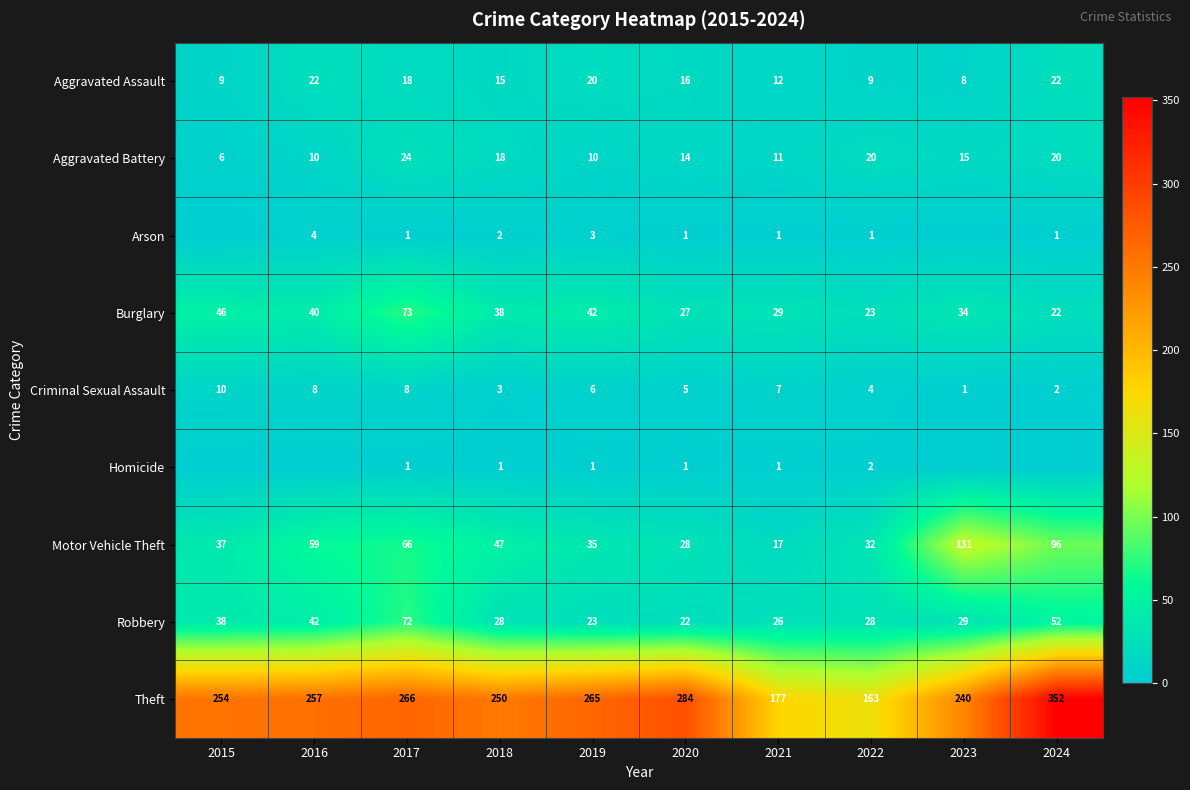

Where does the Burglary series first go above 38?

2015